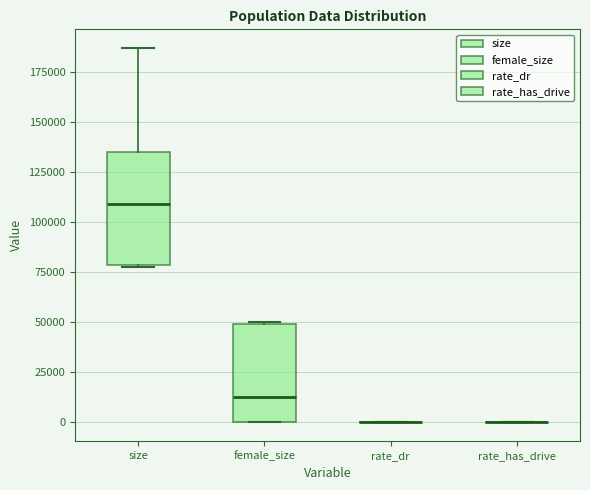

Comparing the boxes themselves (not the whiskers), which one is the tallest?

size